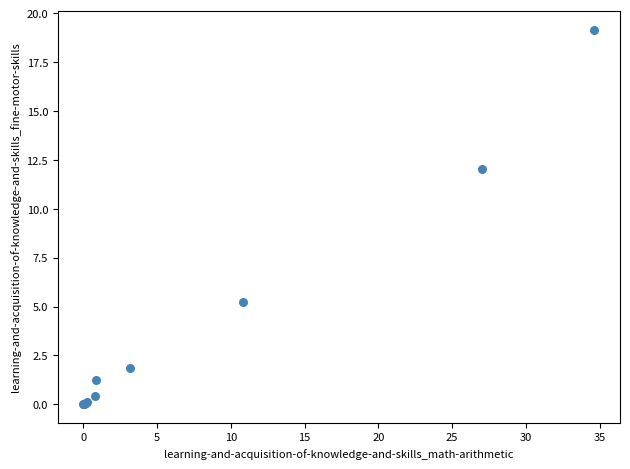

What Y value in the scatter plot is closest to 9?

12.1